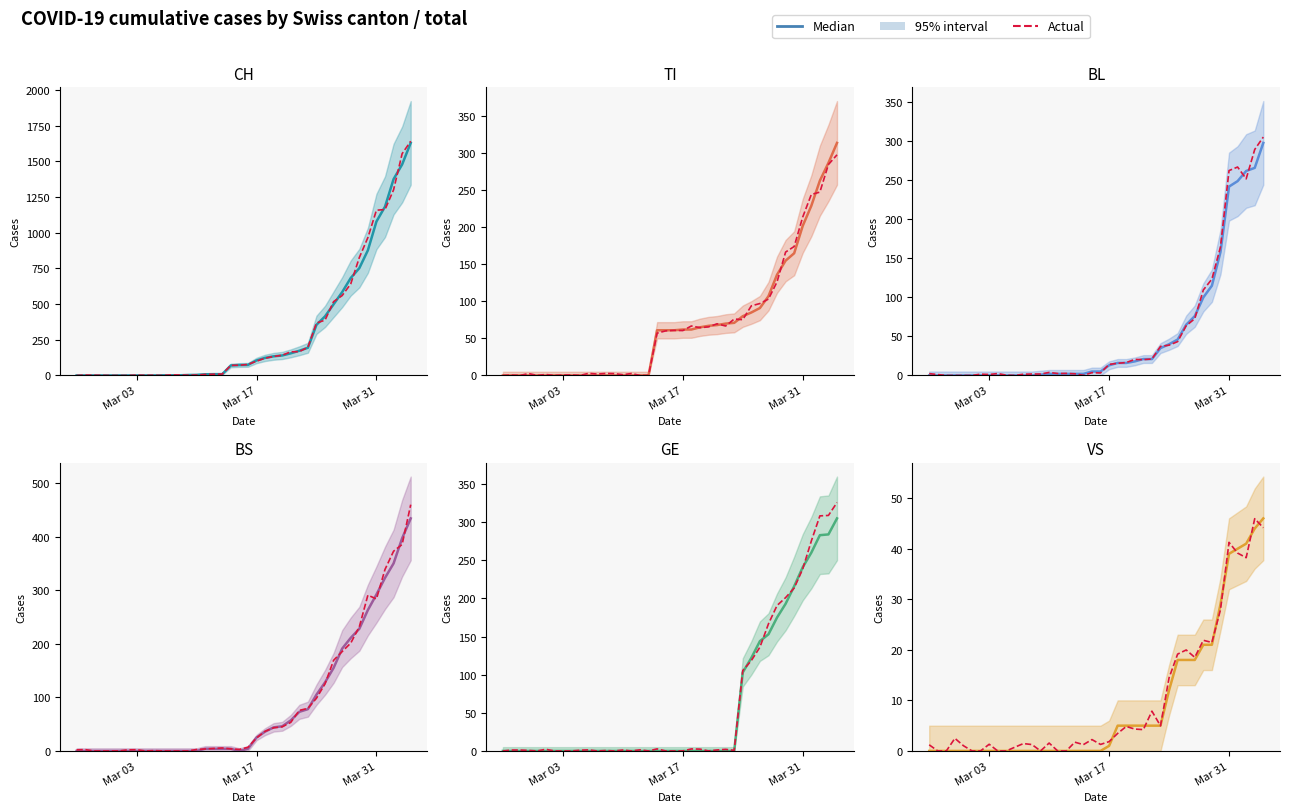

Between 2020-04-01 and 2020-03-25, which is larger?

2020-04-01